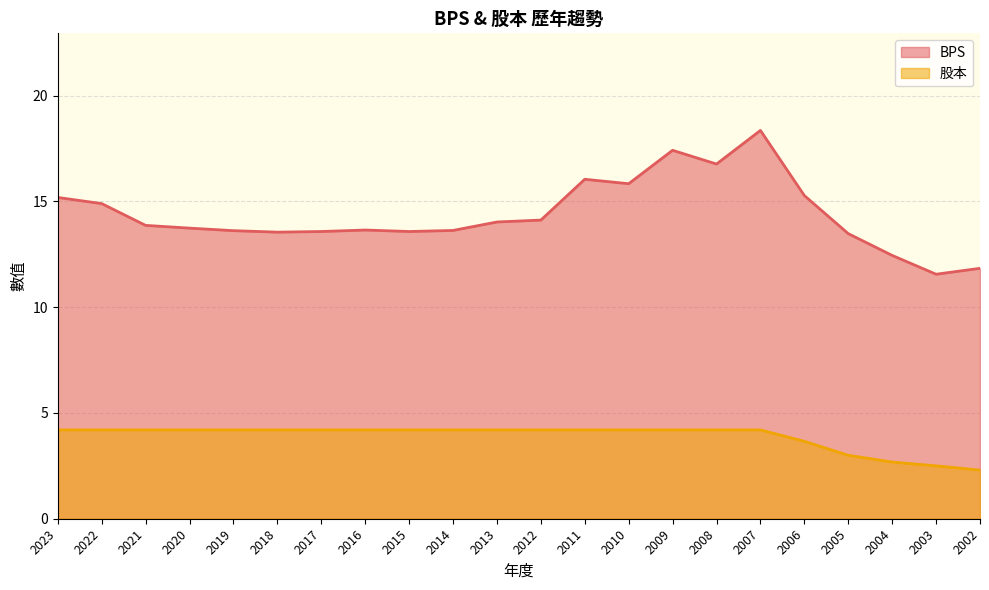

What is the total value across all series at 2016?

17.9